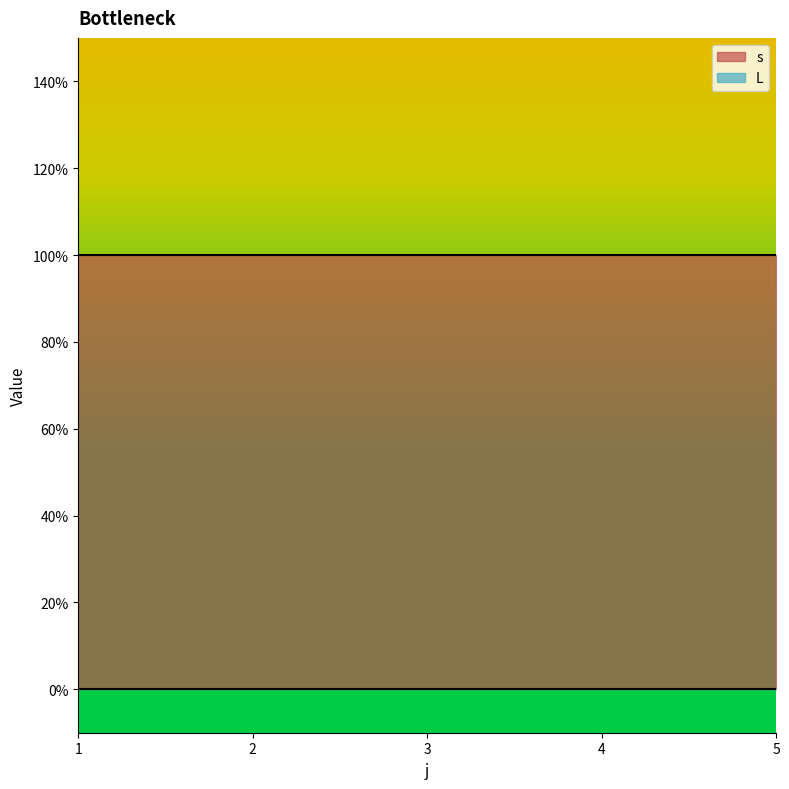

What is the value of the s point at the 2nd from the left?

1